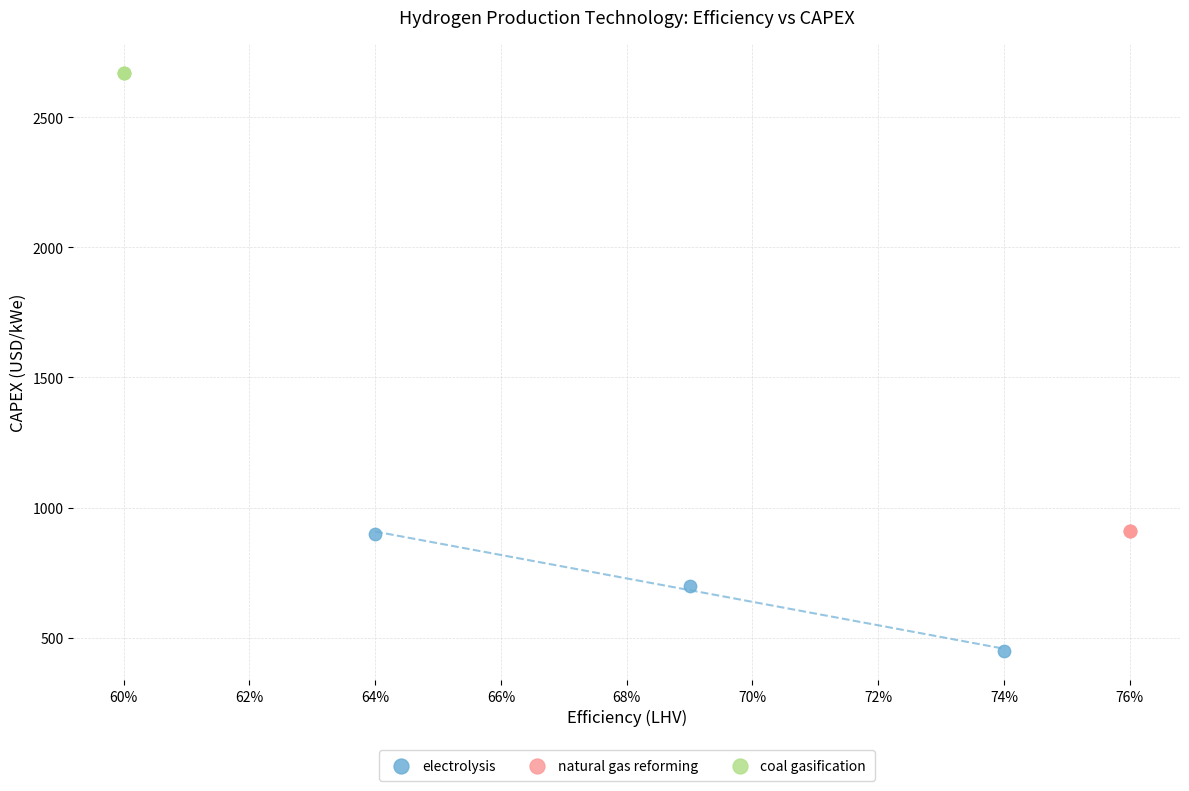

Which series contains the highest Y value?

coal gasification